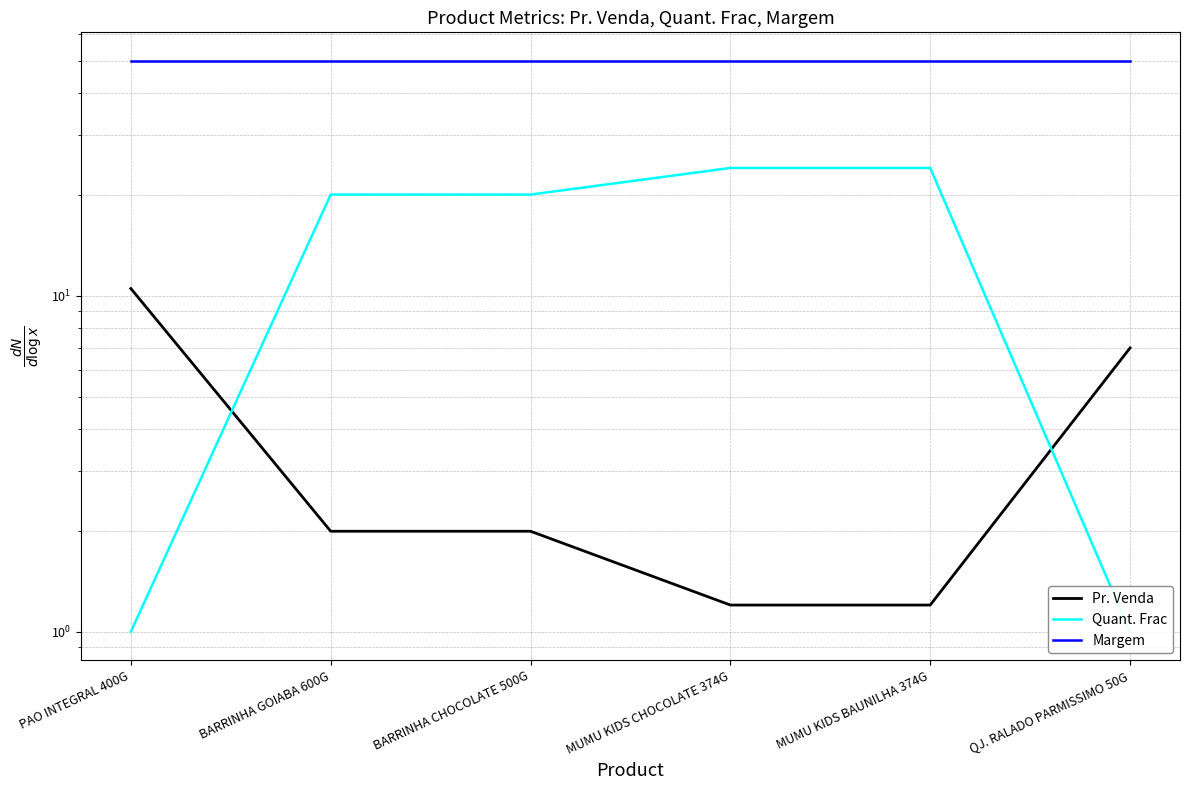

At which label is Quant. Frac closest to 12?

BARRINHA GOIABA 600G